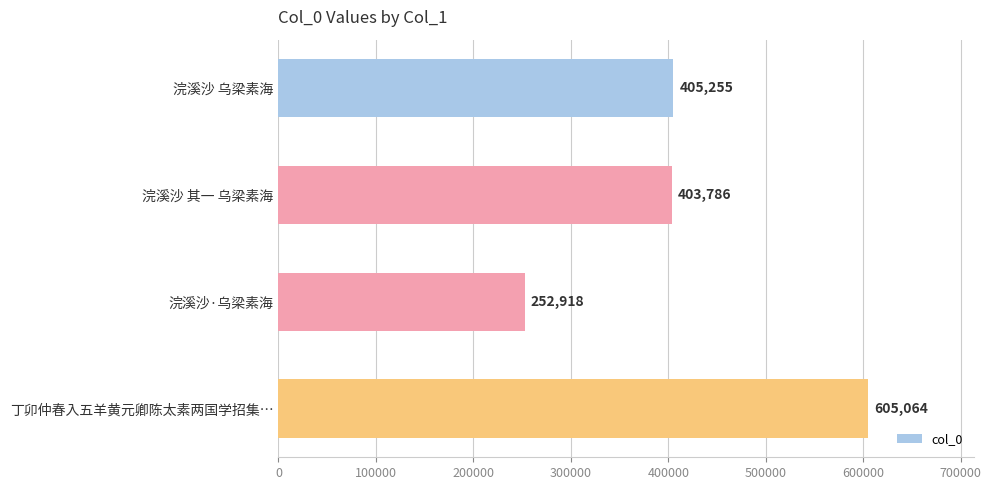

Rank the categories by value from highest to lowest.

丁卯仲春入五羊黄元卿陈太素两国学招集…, 浣溪沙 乌梁素海, 浣溪沙 其一 乌梁素海, 浣溪沙·乌梁素海